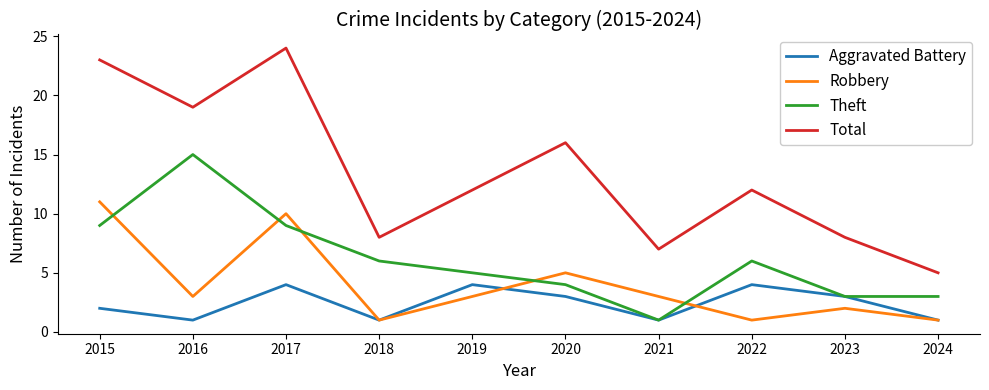

Rank the series by their maximum value, from highest to lowest.

Total, Theft, Robbery, Aggravated Battery